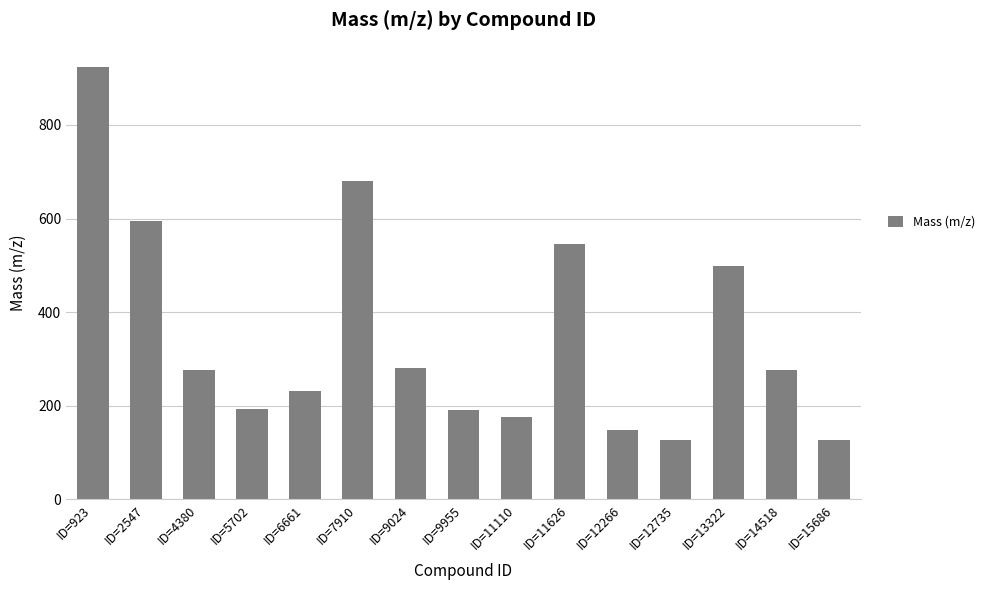

What is the ratio of the value at ID=7910 to the value at ID=15686?

5.4